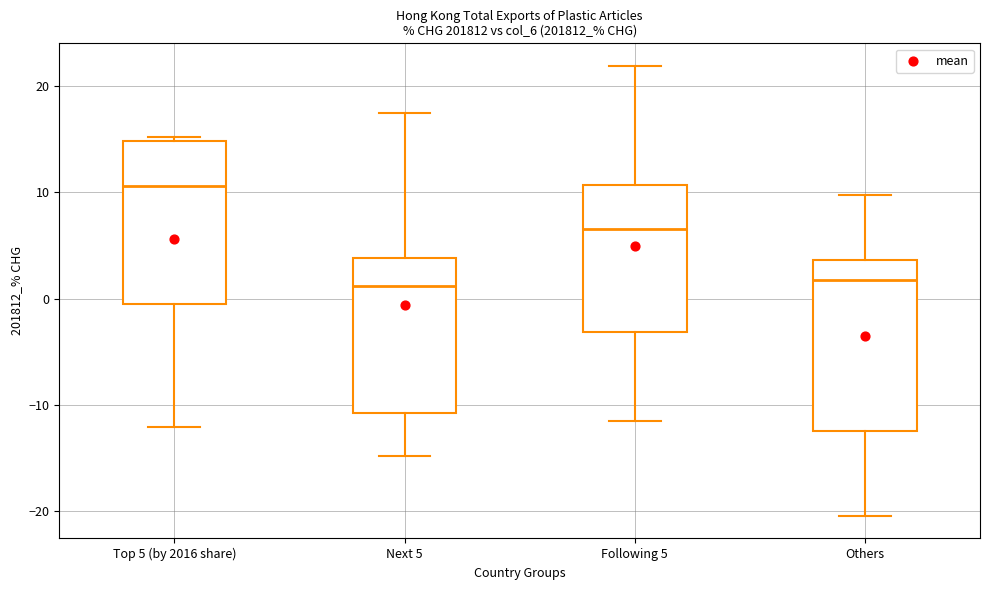

Where does the median line of the box for Top 5 (by 2016 share) sit on the y-axis? The values are not printed on the chart, so give them approximately, as read against the axis.

11